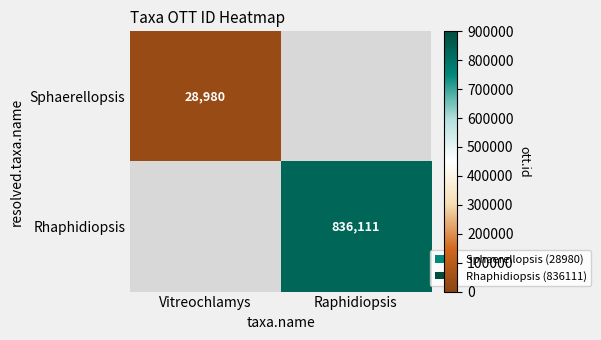

The Sphaerellopsis series shows 19828 at Vitreochlamys. True or false?

False